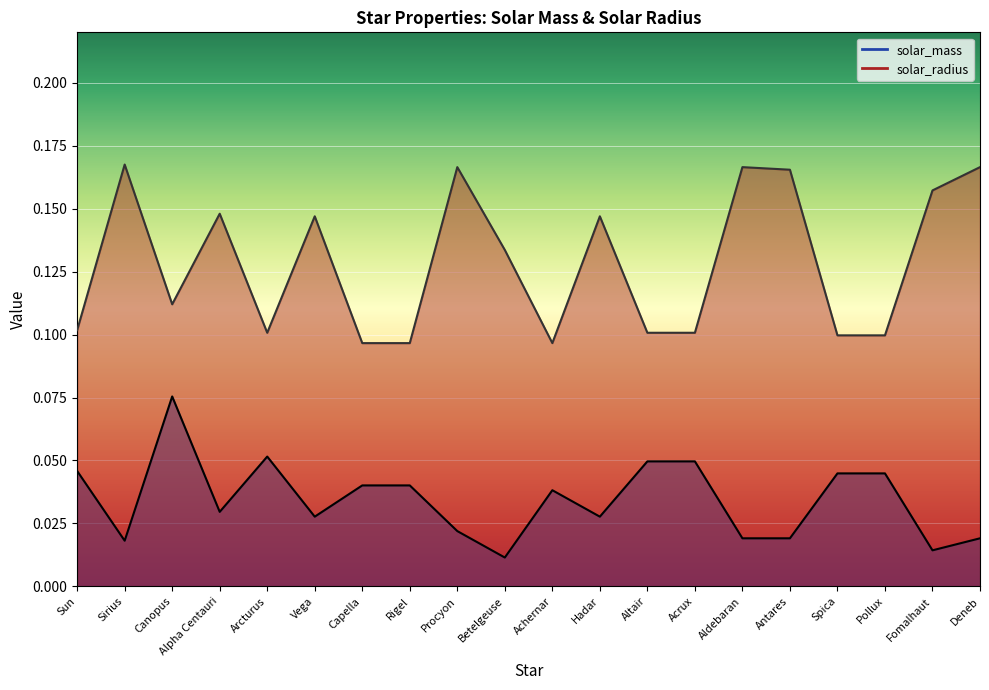

At which label is solar_mass closest to 0?

Betelgeuse